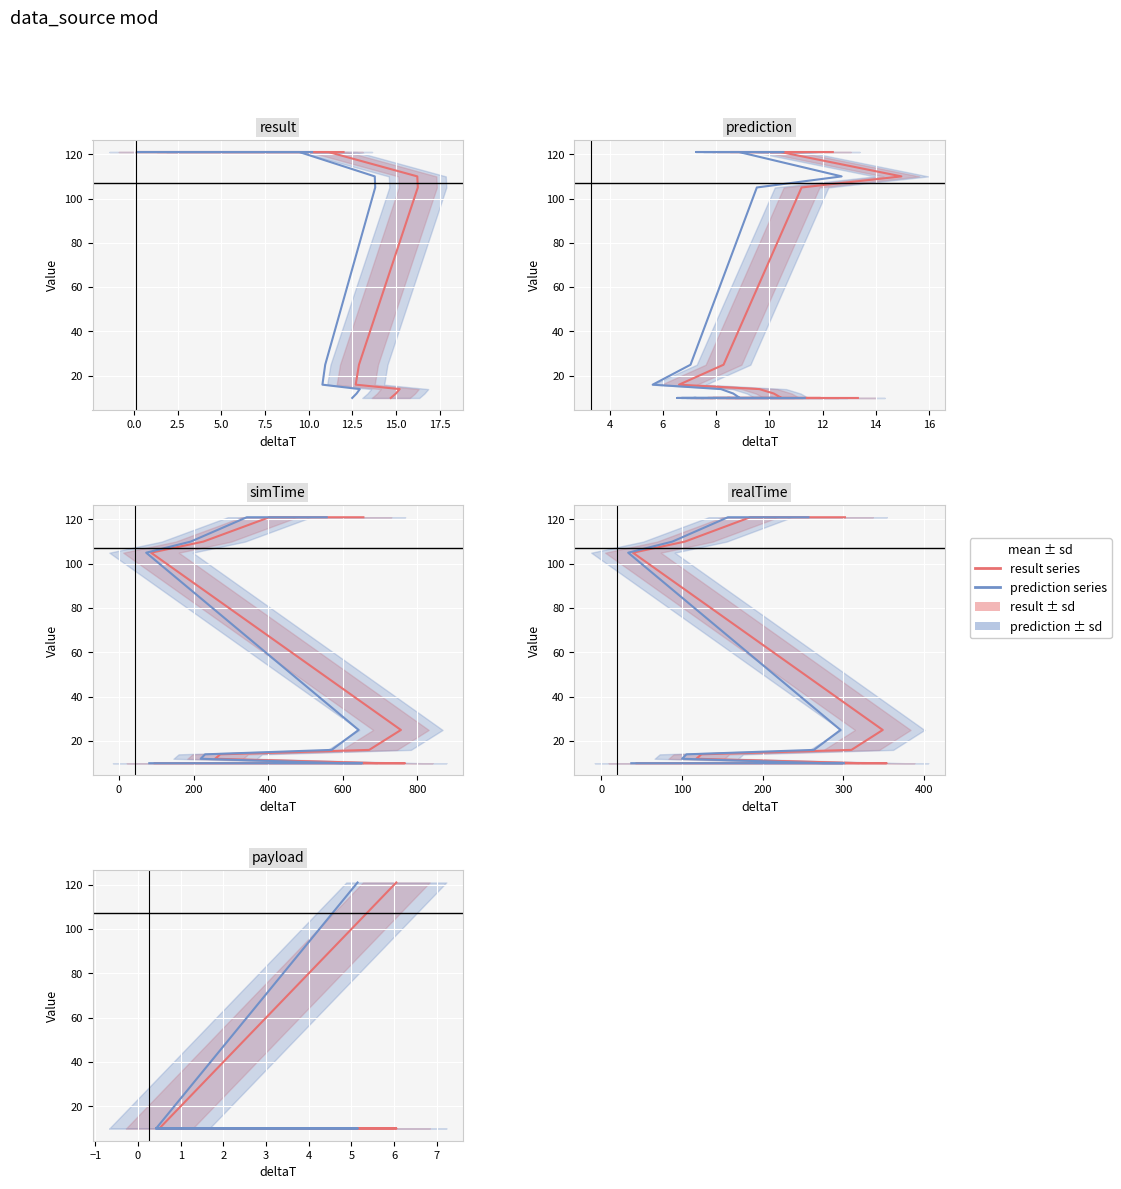

Which series has the widest spread of values?

result series